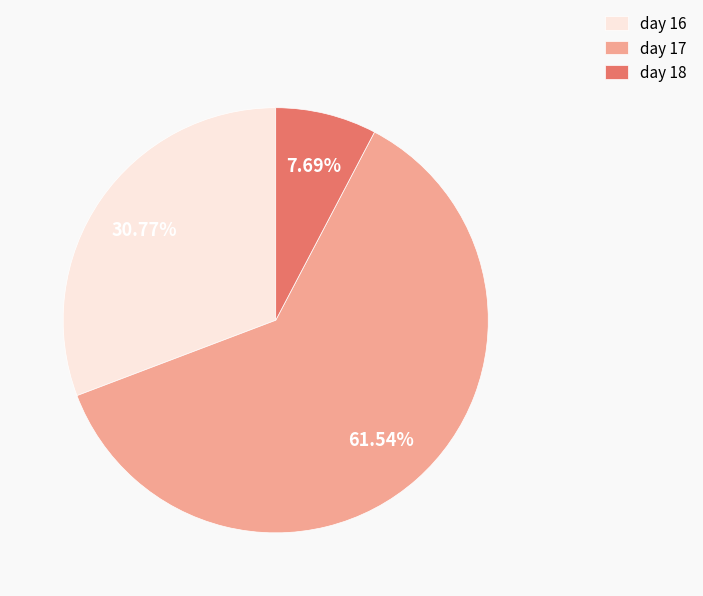

Which has a higher value, day 17 or day 16?

day 17